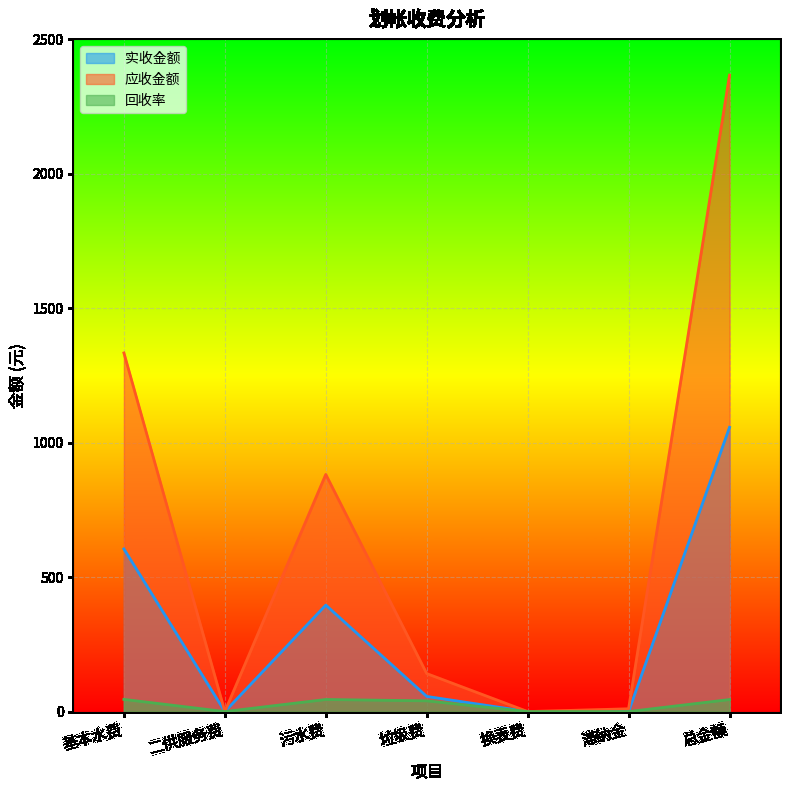

Rank the series at 基本水费 from lowest to highest value.

回收率, 实收金额, 应收金额